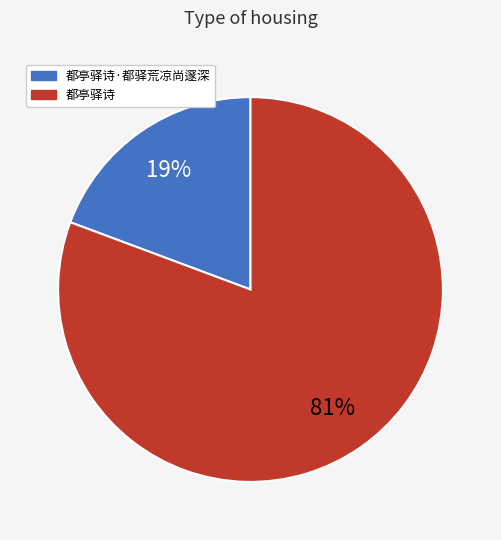

Is it true that 都亭驿诗·都驿荒凉尚邃深 is 19% of the pie?

True